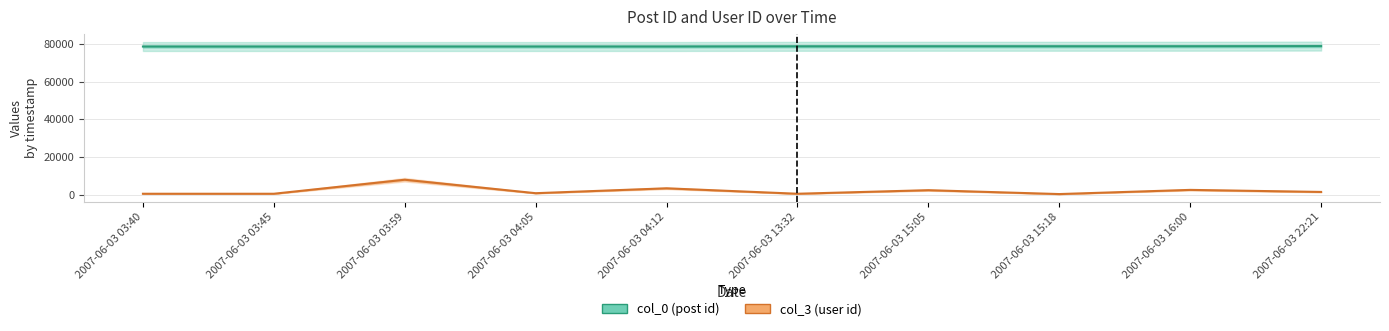

Rank the series at 2007-06-03 22:21 from highest to lowest value.

col_0 (post id), col_3 (user id)